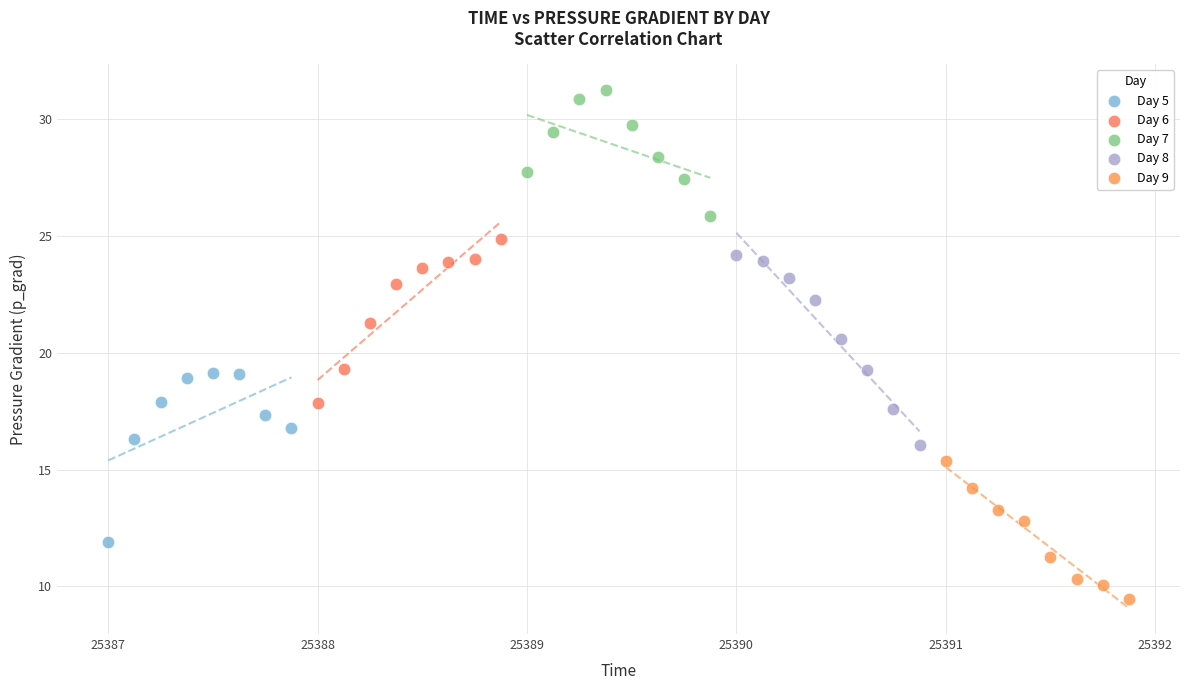

Which series contains the lowest Y value?

Day 9